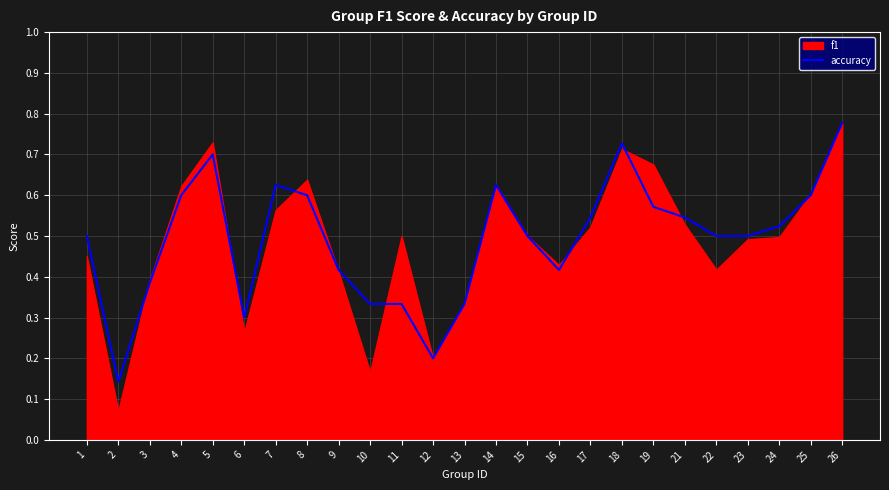

What is the value of the 6th point from the left?

0.3